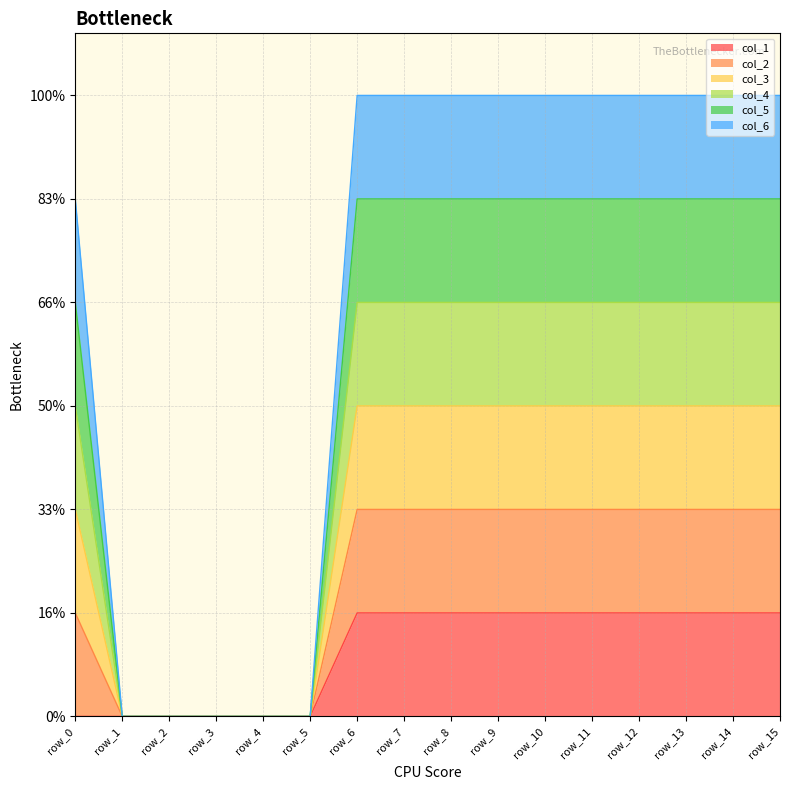

Does the chart display data point markers on the line(s)?

No